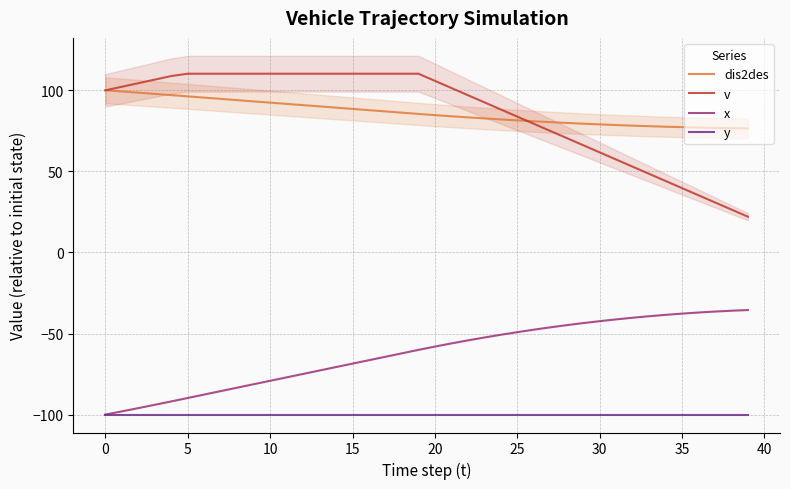

Reading left to right, extract all data points from this chart.

dis2des: 100.0	99.3	98.6	97.8	97.0	96.3	95.5	94.7	93.9	93.2	92.4	91.6	90.9	90.1	89.3	88.5	87.8	87.0	86.2	85.4	84.7	84.0	83.3	82.7	82.0	81.5	80.9	80.4	79.9	79.4	79.0	78.6	78.2	77.9	77.6	77.3	77.0	76.8	76.6	76.5
v: 100.0	102.2	104.4	106.6	108.8	110.3	110.3	110.3	110.3	110.3	110.3	110.3	110.3	110.3	110.3	110.3	110.3	110.3	110.3	110.3	105.8	101.4	97.0	92.6	88.2	83.8	79.4	75.0	70.6	66.2	61.7	57.3	52.9	48.5	44.1	39.7	35.3	30.9	26.5	22.1
x: -100.0	-98.0	-96.0	-94.0	-91.9	-89.8	-87.6	-85.5	-83.4	-81.3	-79.2	-77.1	-74.9	-72.8	-70.7	-68.6	-66.5	-64.3	-62.2	-60.1	-58.1	-56.1	-54.3	-52.5	-50.8	-49.2	-47.6	-46.2	-44.9	-43.6	-42.4	-41.3	-40.3	-39.3	-38.5	-37.7	-37.1	-36.5	-36.0	-35.5
y: -100.0	-100.0	-100.0	-100.0	-100.0	-100.0	-100.0	-100.0	-100.0	-100.0	-100.0	-100.0	-100.0	-100.0	-100.0	-100.0	-100.0	-100.0	-100.0	-100.0	-100.0	-100.0	-100.0	-100.0	-100.0	-100.0	-100.0	-100.0	-100.0	-100.0	-100.0	-100.0	-100.0	-100.0	-100.0	-100.0	-100.0	-100.0	-100.0	-100.0